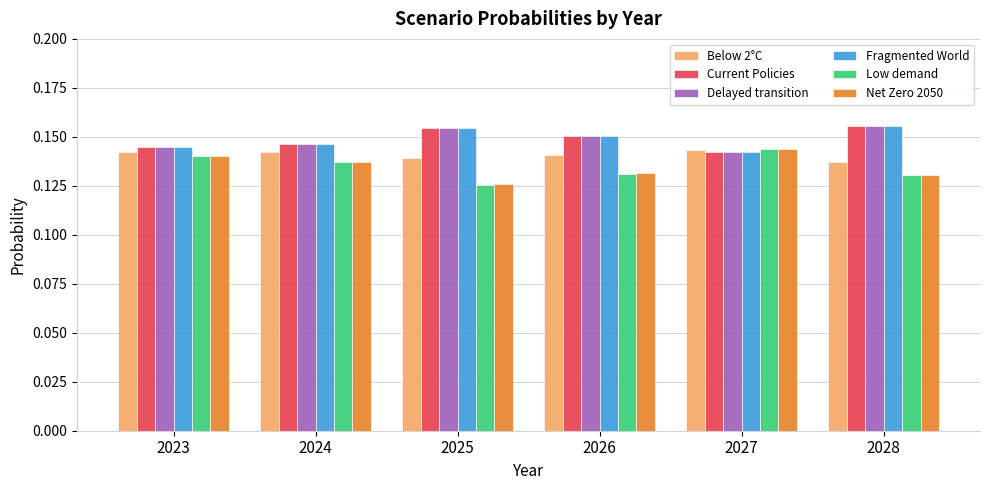

Count the Delayed transition values in the range 0 to 1.

6